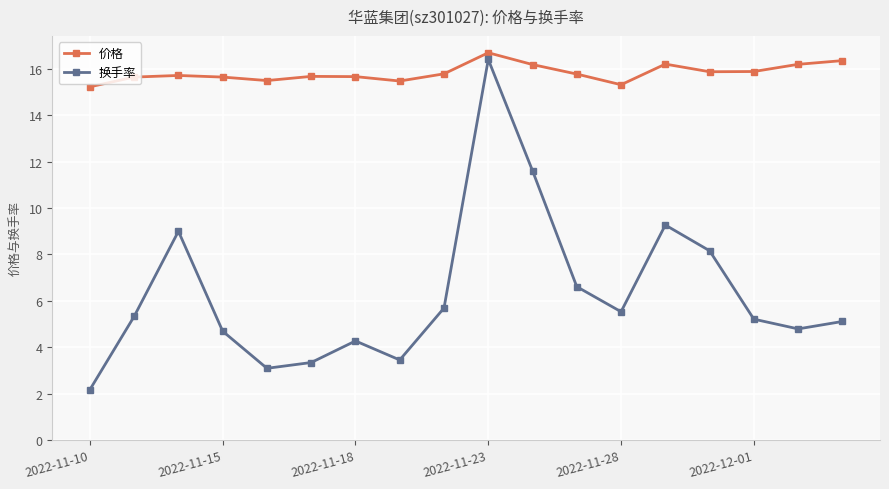

True or false: 价格 has more than 1 points higher than both neighbors.

True